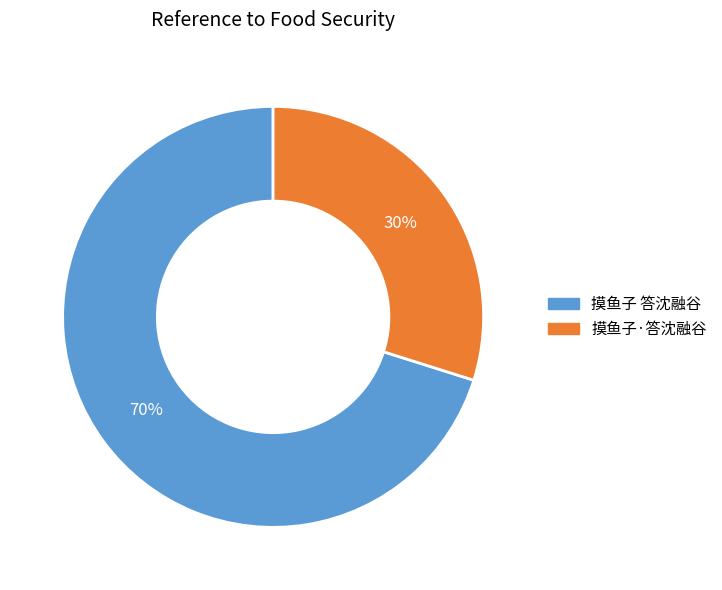

What is the smallest slice in the pie chart?

摸鱼子·答沈融谷